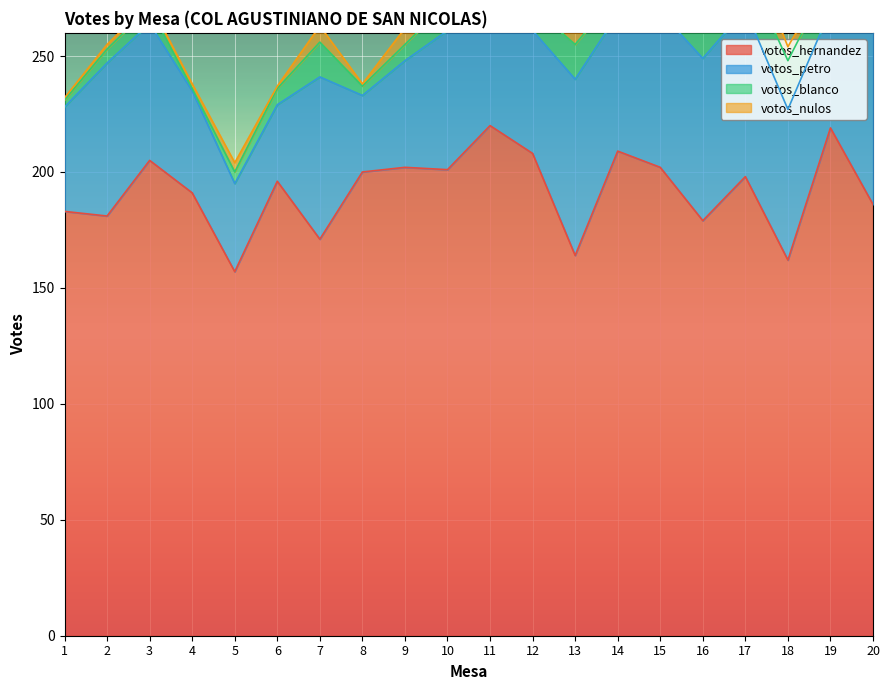

What is the minimum value for votos_hernandez?

157